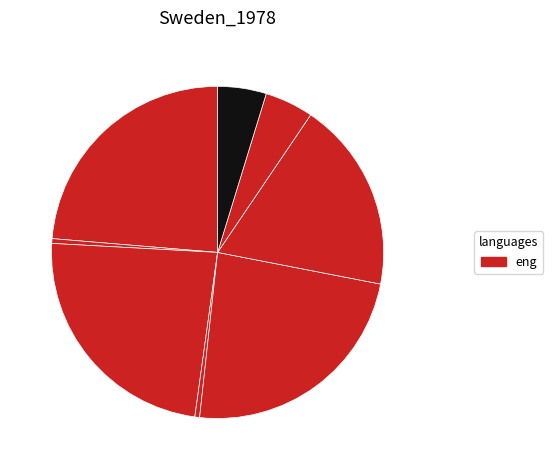

Count the number of slices in the pie.

8